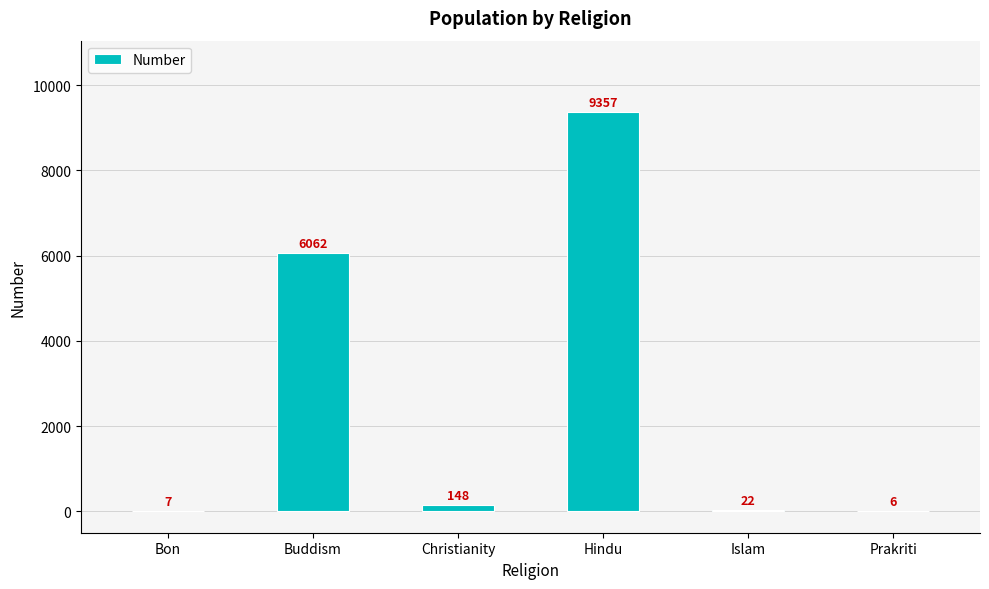

What is the sum of the values at Prakriti and Buddism?

6068